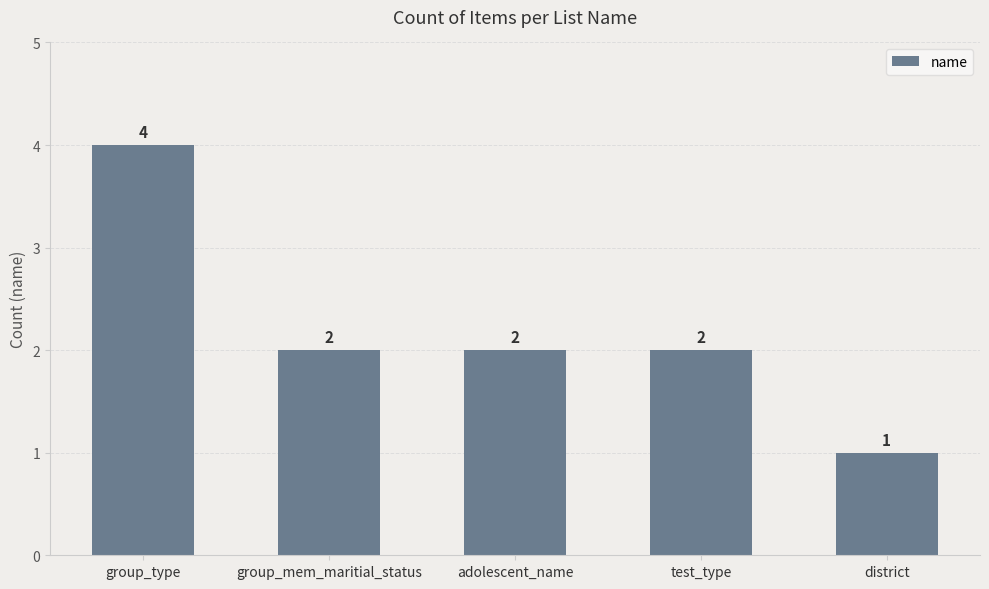

What is the minimum value shown in the chart?

1